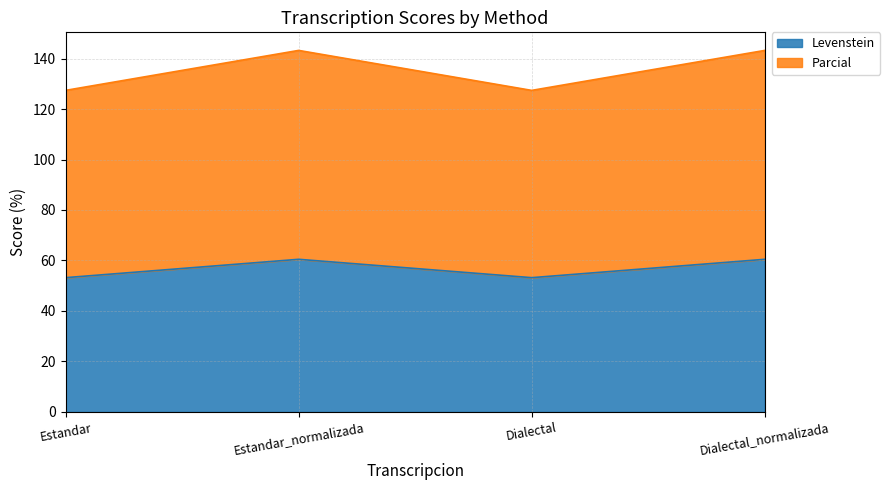

What is the approximate value of Levenstein at Dialectal?

53.2